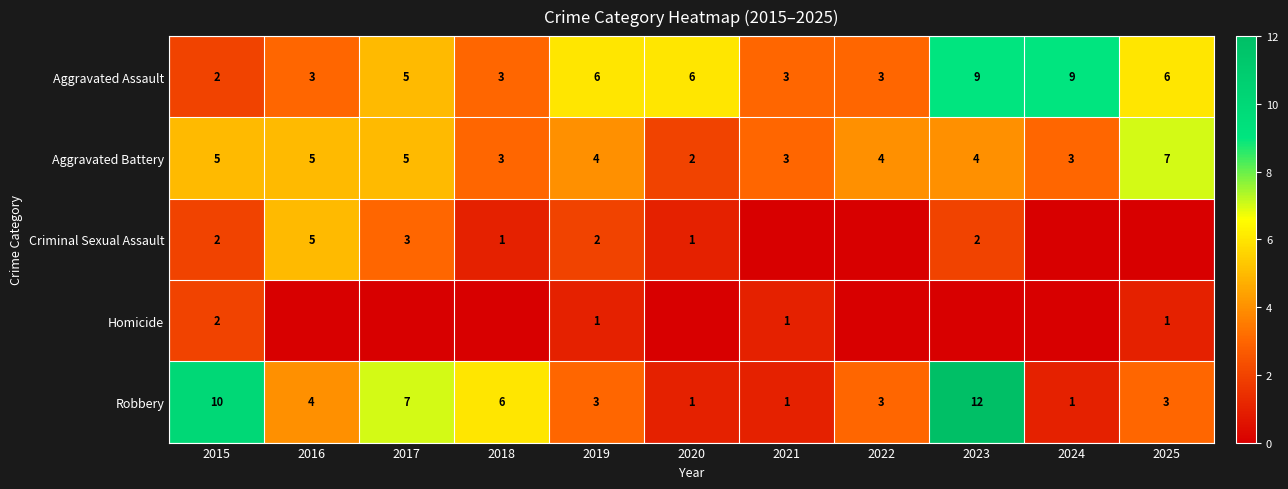

What is the minimum value for Robbery?

1